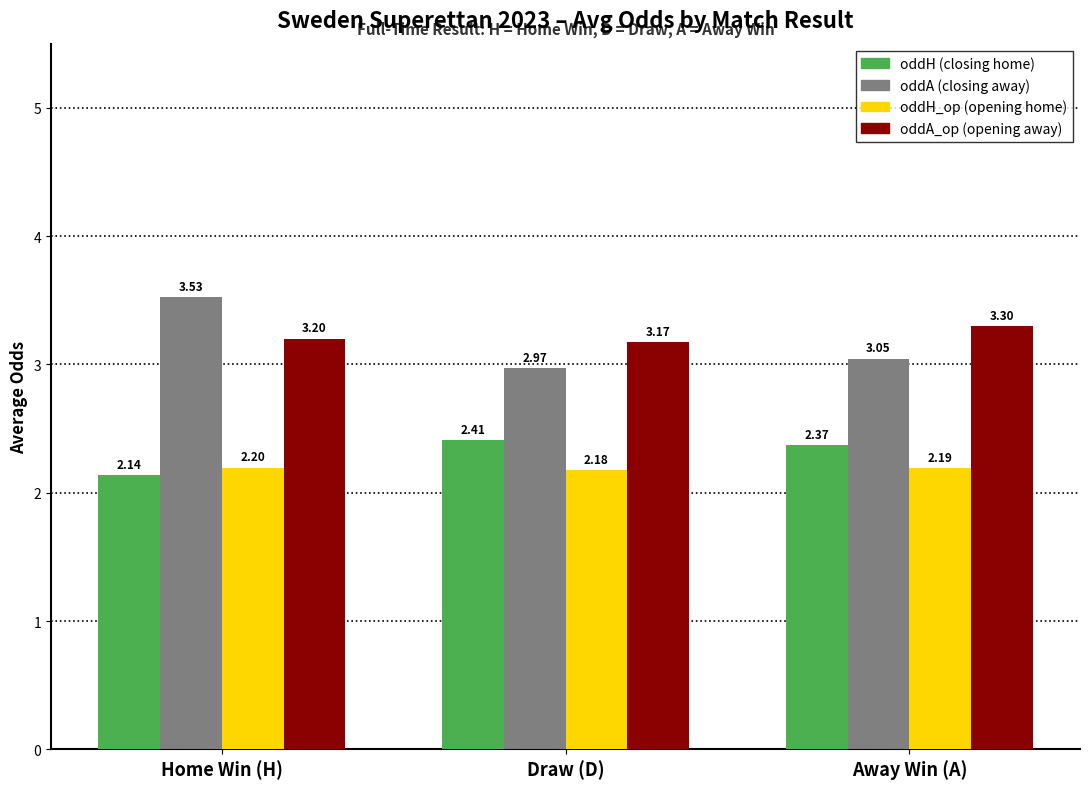

What is the total value across all series at Home Win (H)?

11.1